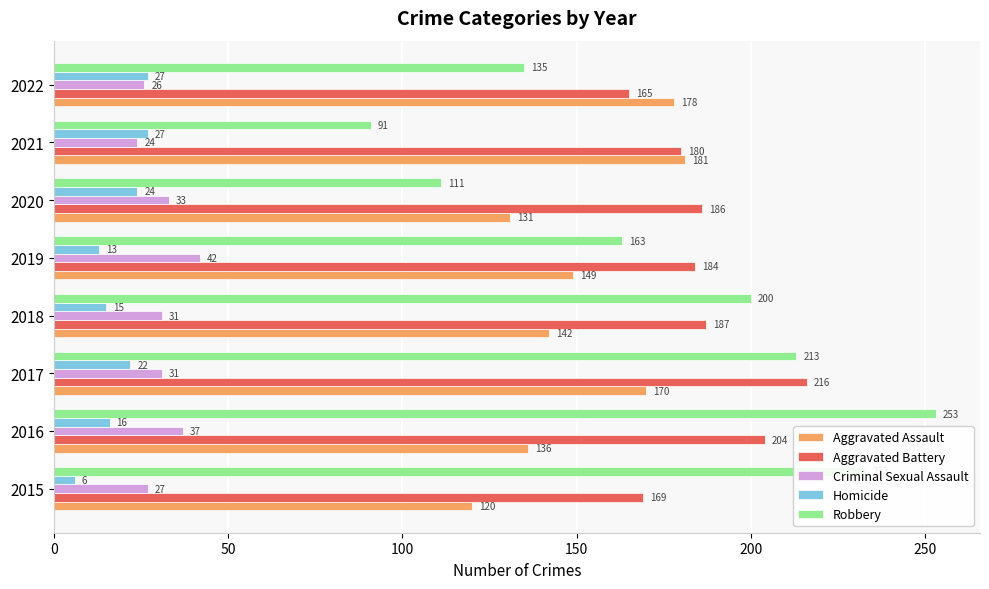

Between 2016 and 2019, which series saw the biggest shift?

Robbery